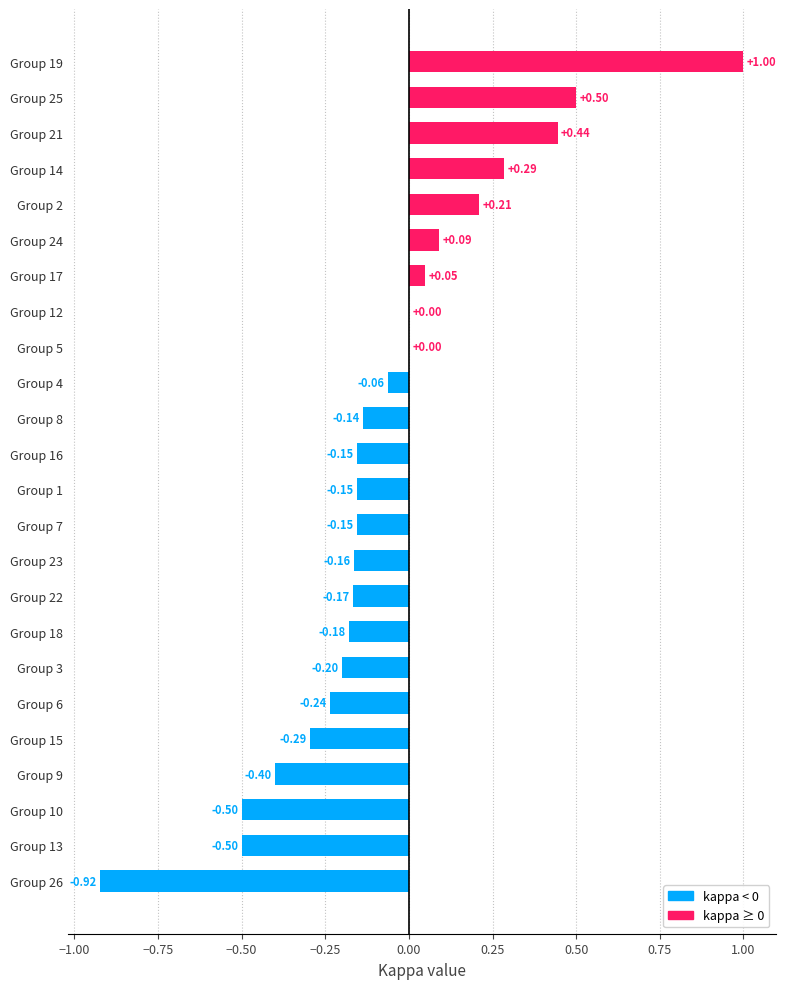

Which has a higher value, Group 1 or Group 6?

Group 1